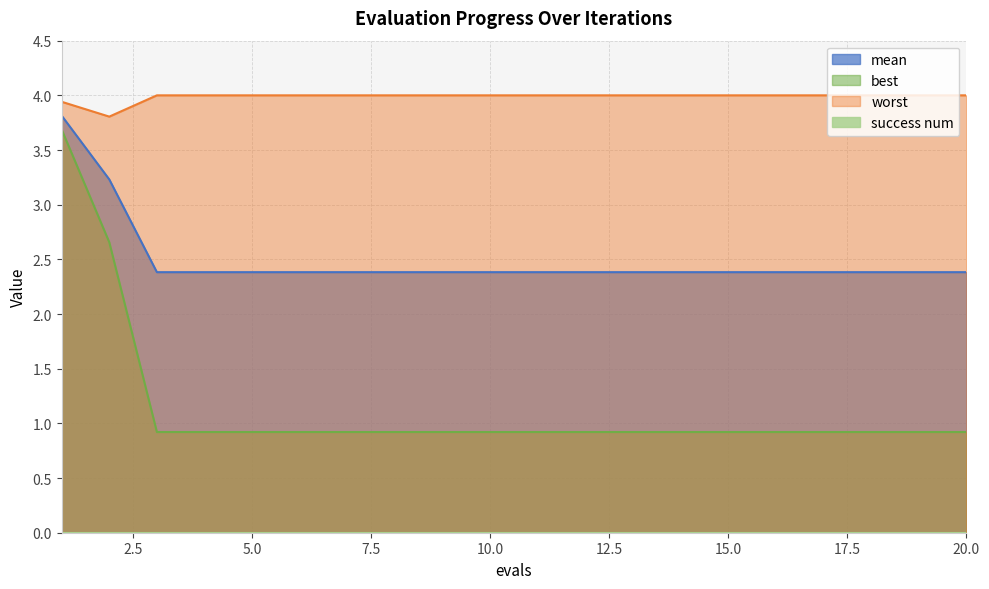

At which label is worst closest to 3?

2